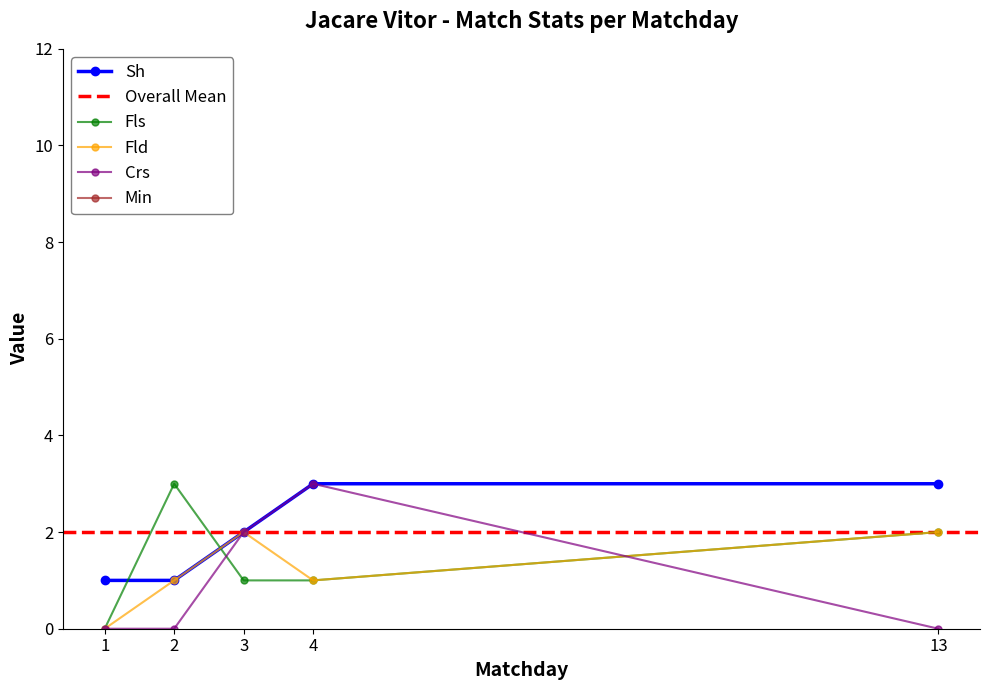

At which label does Fls reach its minimum?

1